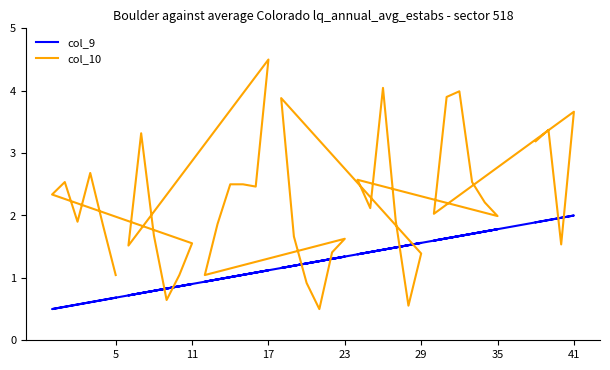

How many categories are shown in the chart?

40